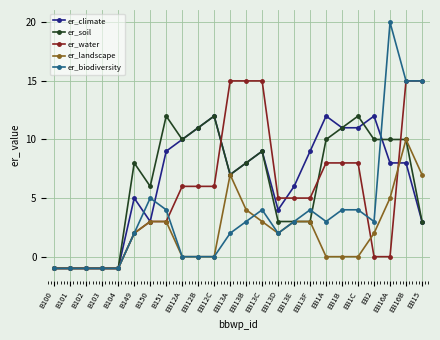

What is the value of the er_biodiversity point at the 13th from the left?

3